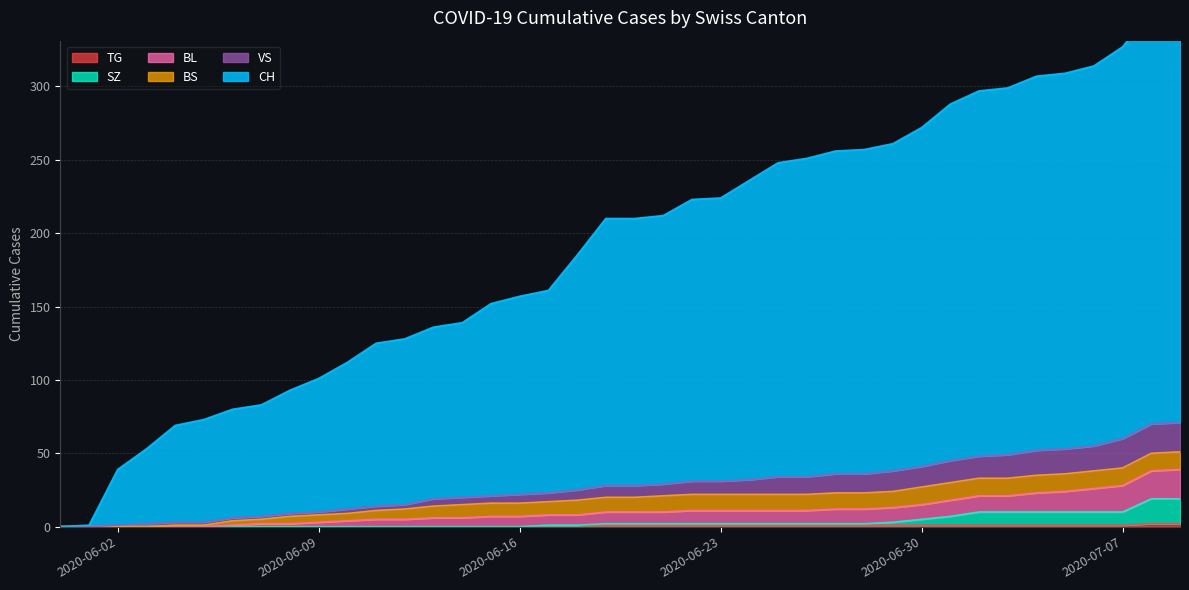

What is the difference between the maximum and minimum values in the VS series?

71